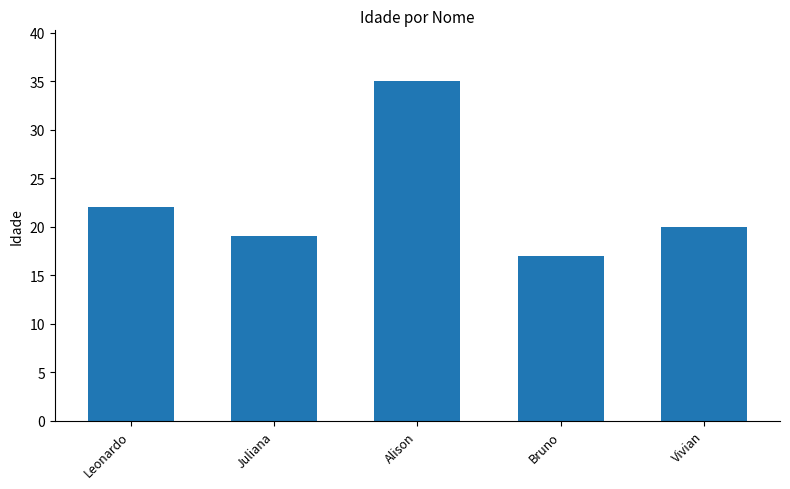

Are the bars grouped side by side (vs. stacked)?

No